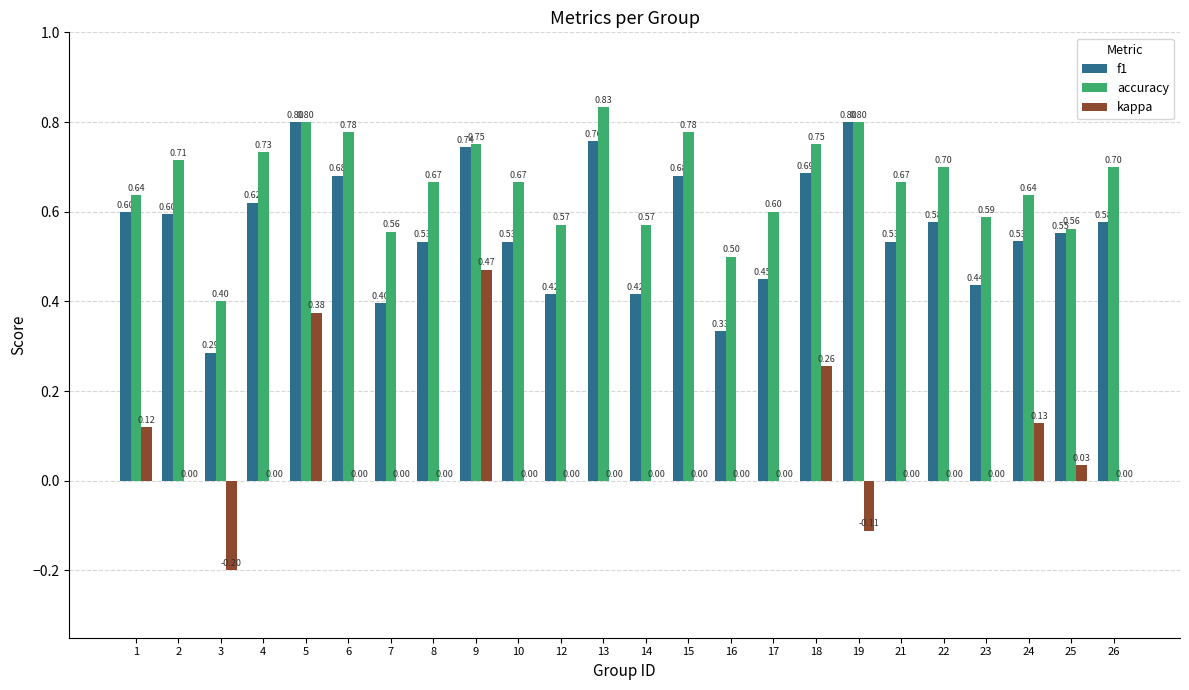

How many distinct data groups are displayed?

3